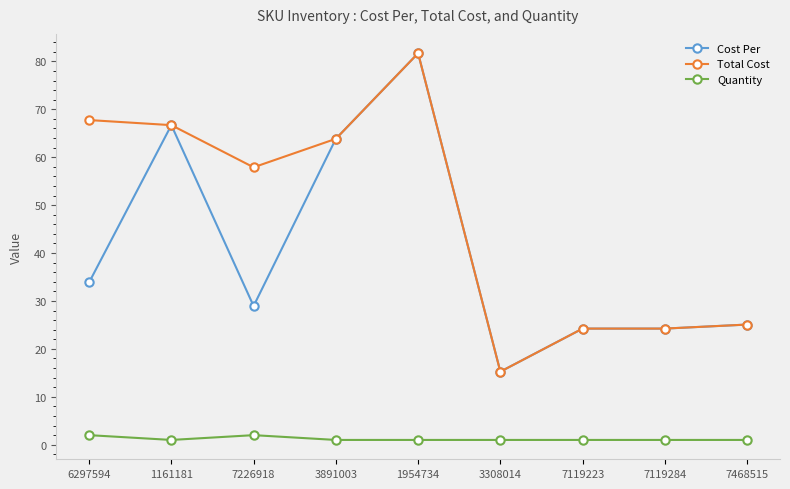

What is the difference between the Cost Per values at 7119284 and 6297594?

9.6